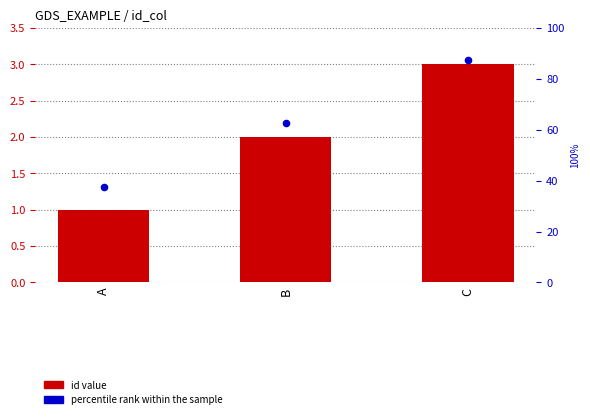

Which series has the largest total across all categories?

percentile rank within the sample